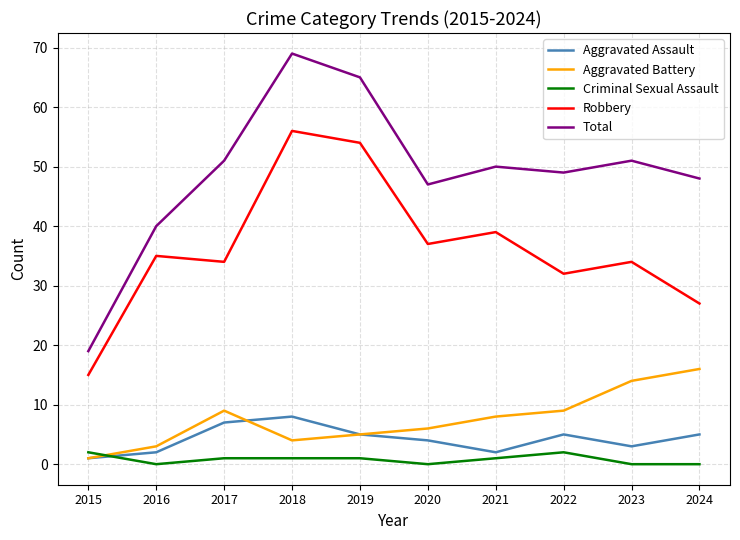

What is the total value across all series at 2023?

102